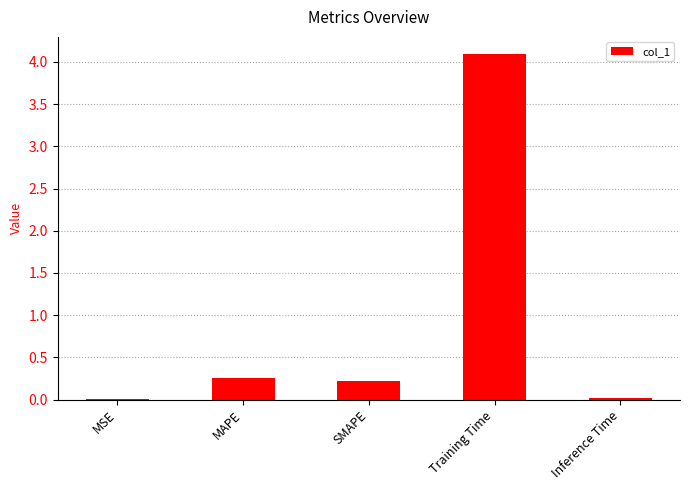

What is the greatest value displayed?

4.1